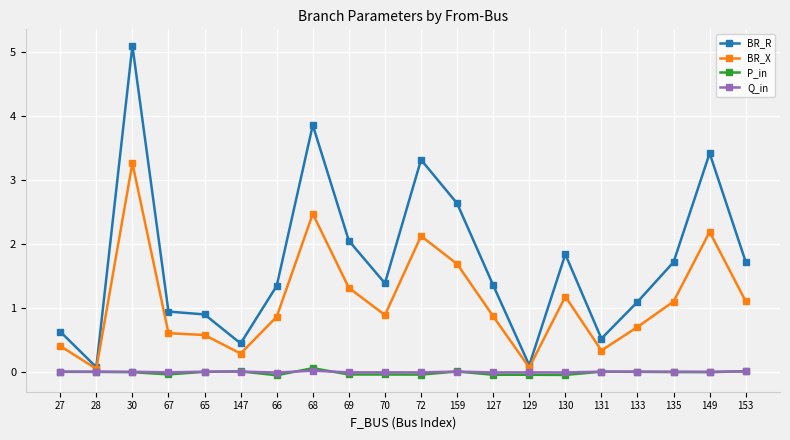

Where does the BR_R series first go above 1?

30